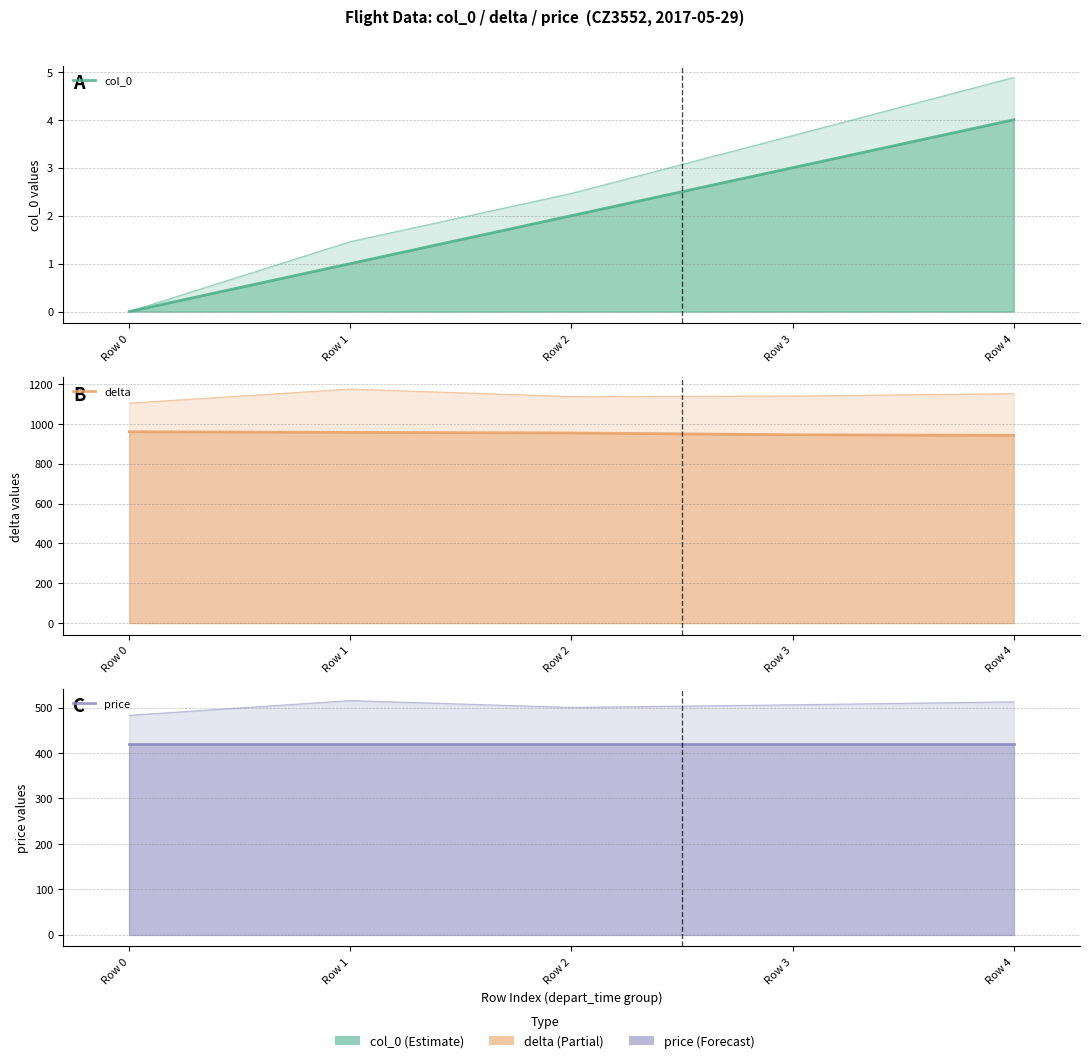

Where is col_0 nearest to the value 2?

Row 2